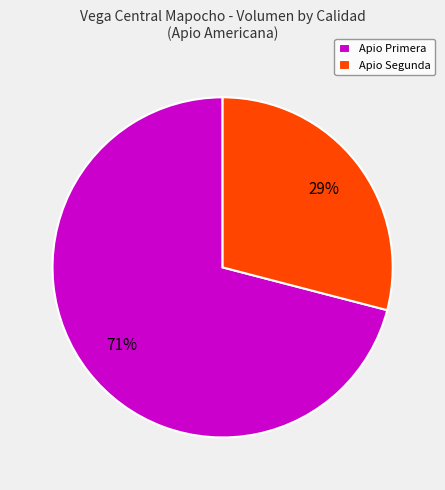

Approximately how many times larger is the value at Apio Primera compared to Apio Segunda?

2.4